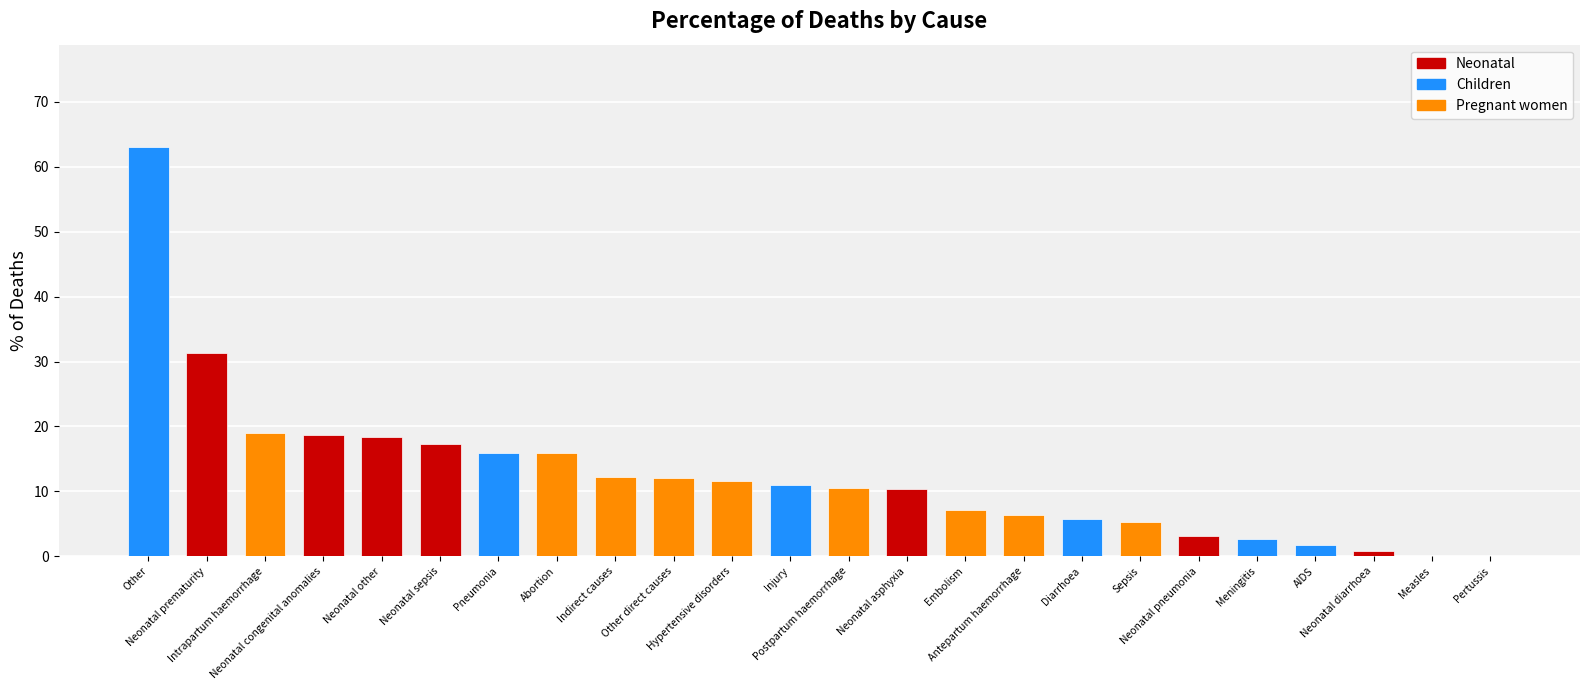

What is the change in value from Injury to Embolism?

-3.9